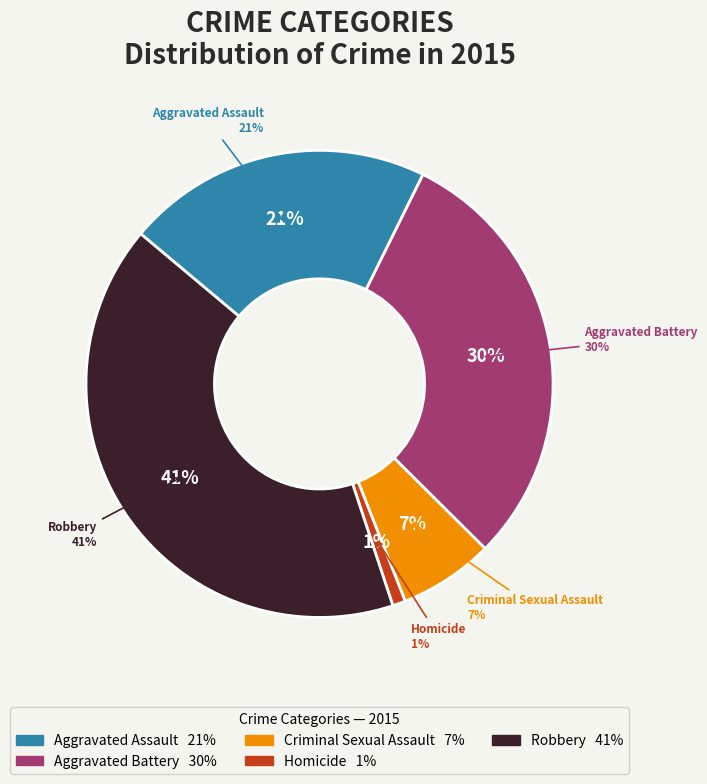

How many slices are in this pie chart?

5